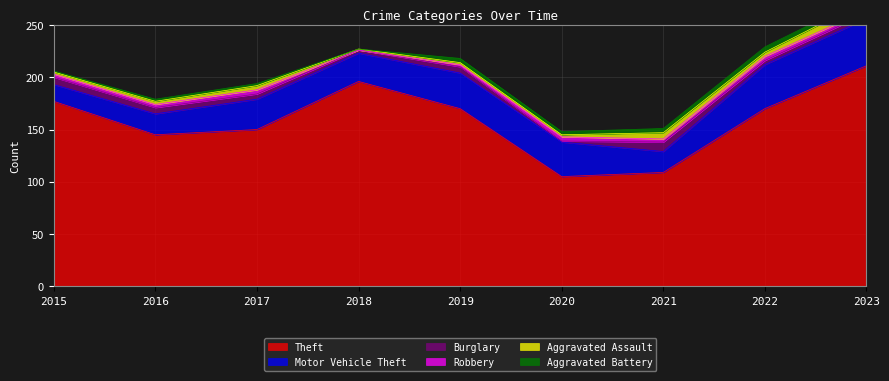

The Motor Vehicle Theft series shows 19 at 2017. True or false?

False